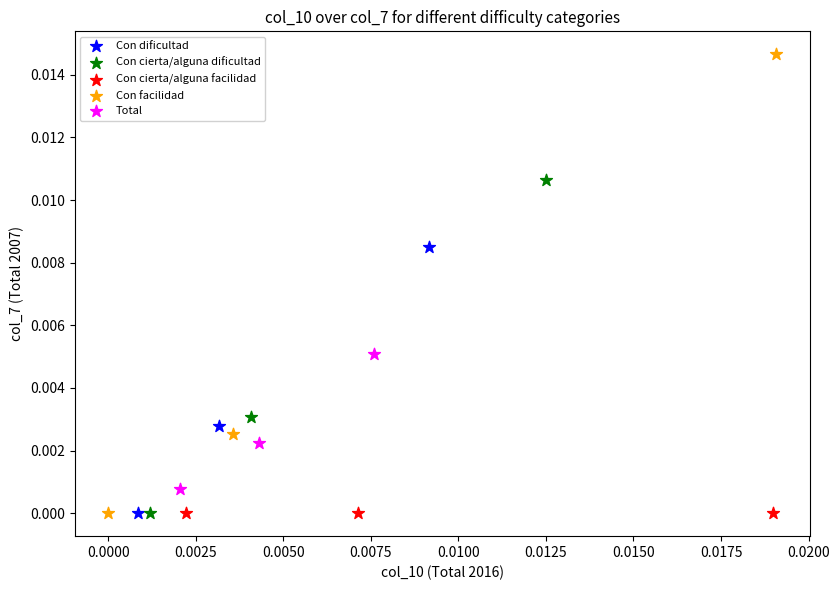

Which series reaches the maximum Y coordinate?

Con facilidad